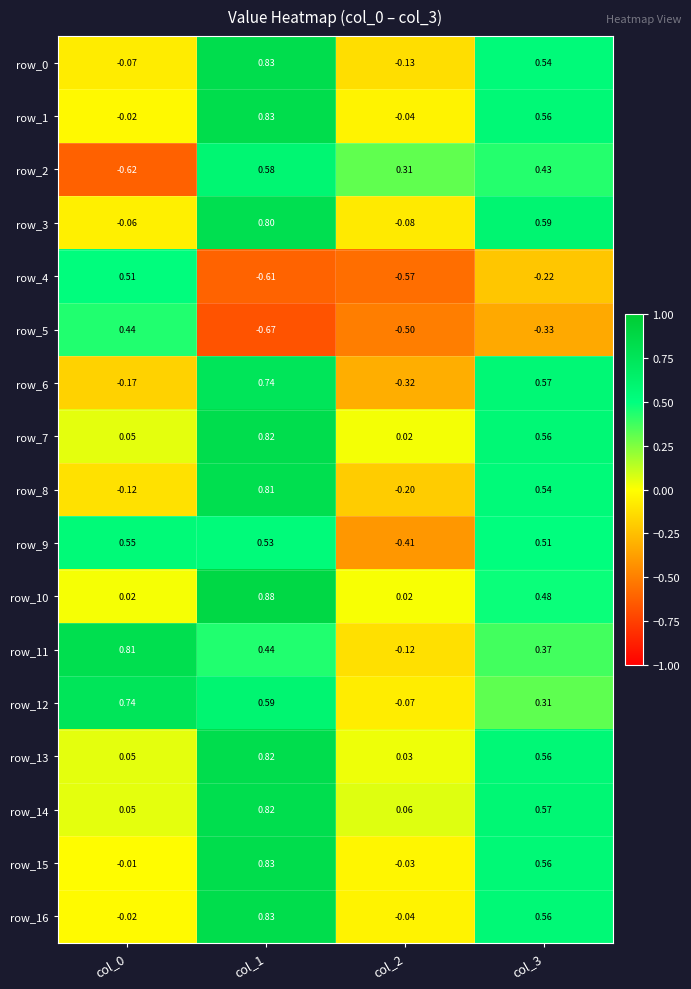

Which category has the lowest value in the row_16 series?

col_2